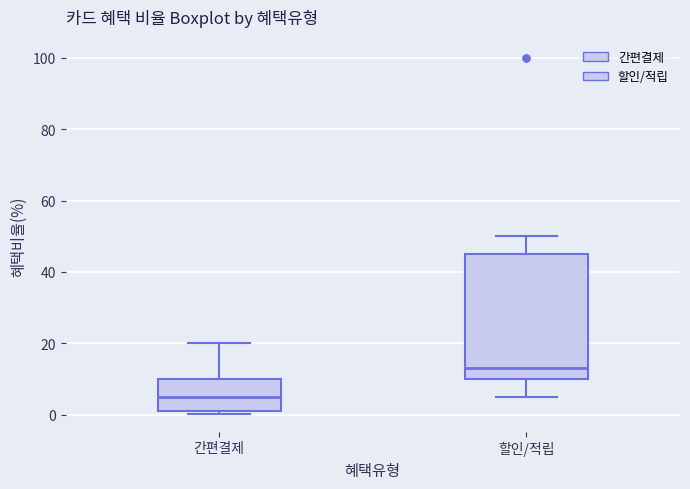

Reading left to right, read every box against the y-axis: the position of its median line, the range the box covers, and the ends of its whiskers. The values are not printed on the chart, so give them approximately, as read against the axis.

간편결제: median 6, box 2 to 10, whiskers 0 to 20
할인/적립: median 14, box 10 to 46, whiskers 6 to 50